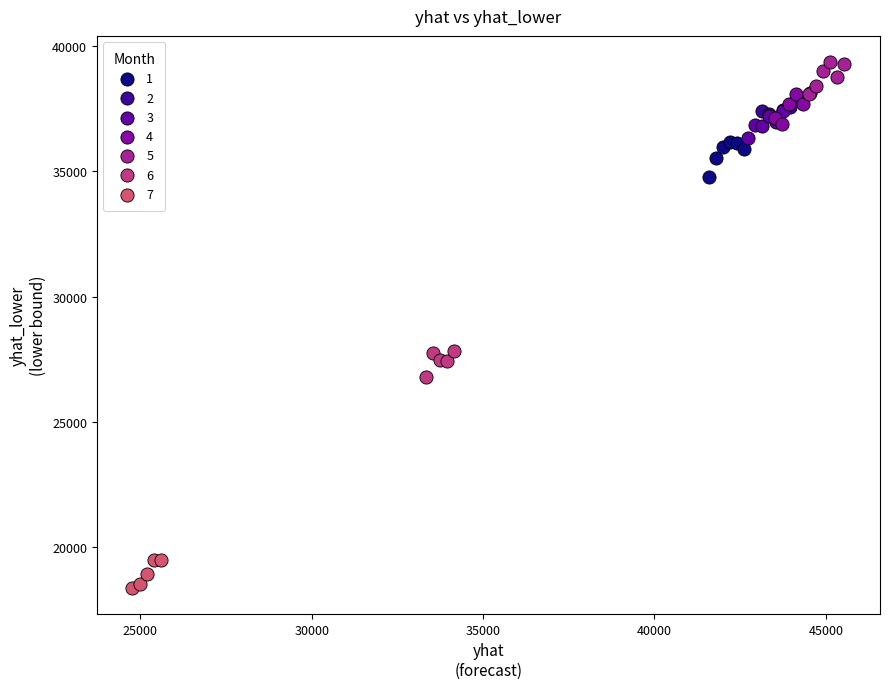

Which series contains the lowest Y value?

7